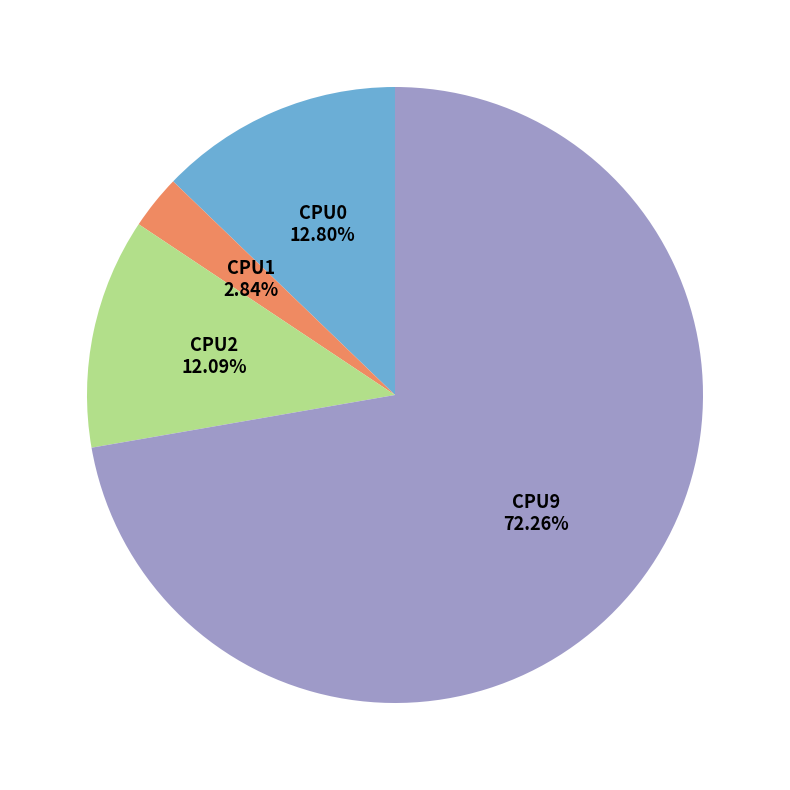

What is the majority slice?

CPU9